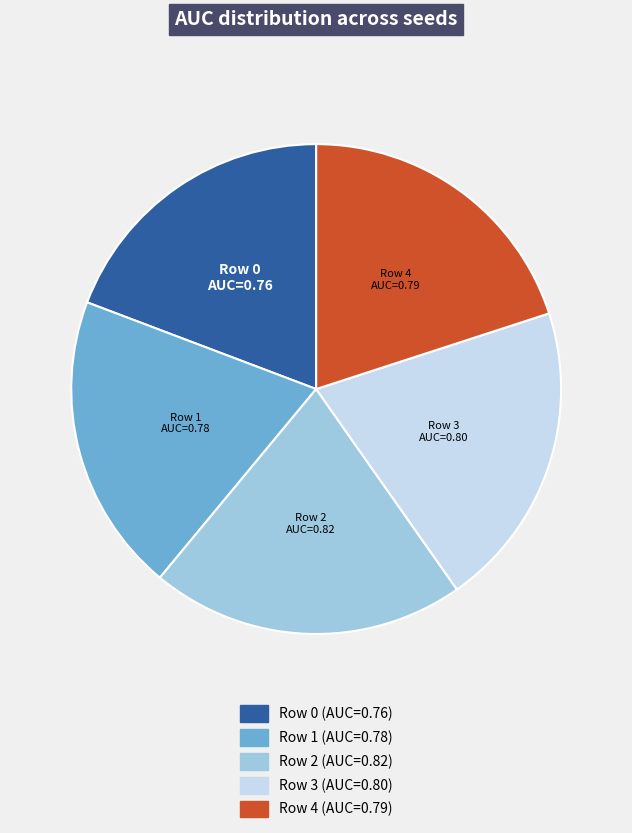

Is there a majority slice in this chart?

No